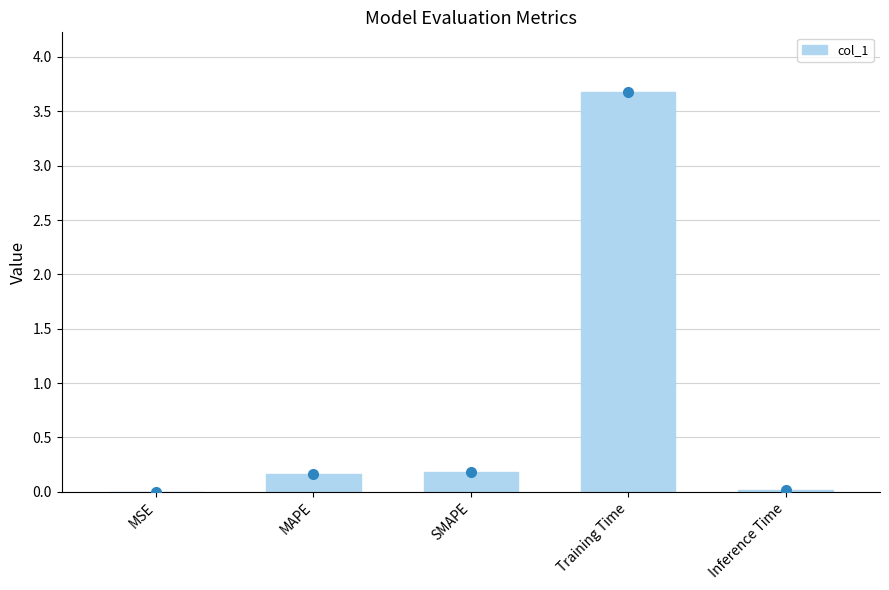

Reading right to left, what are all the values shown in this chart?

Inference Time=0.0	Training Time=3.7	SMAPE=0.2	MAPE=0.2	MSE=0.0